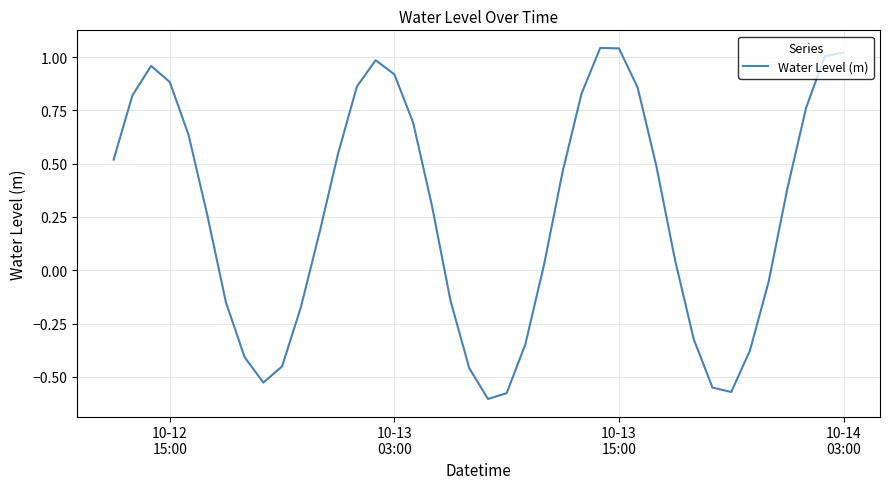

What is the difference between the maximum and minimum values?

1.6